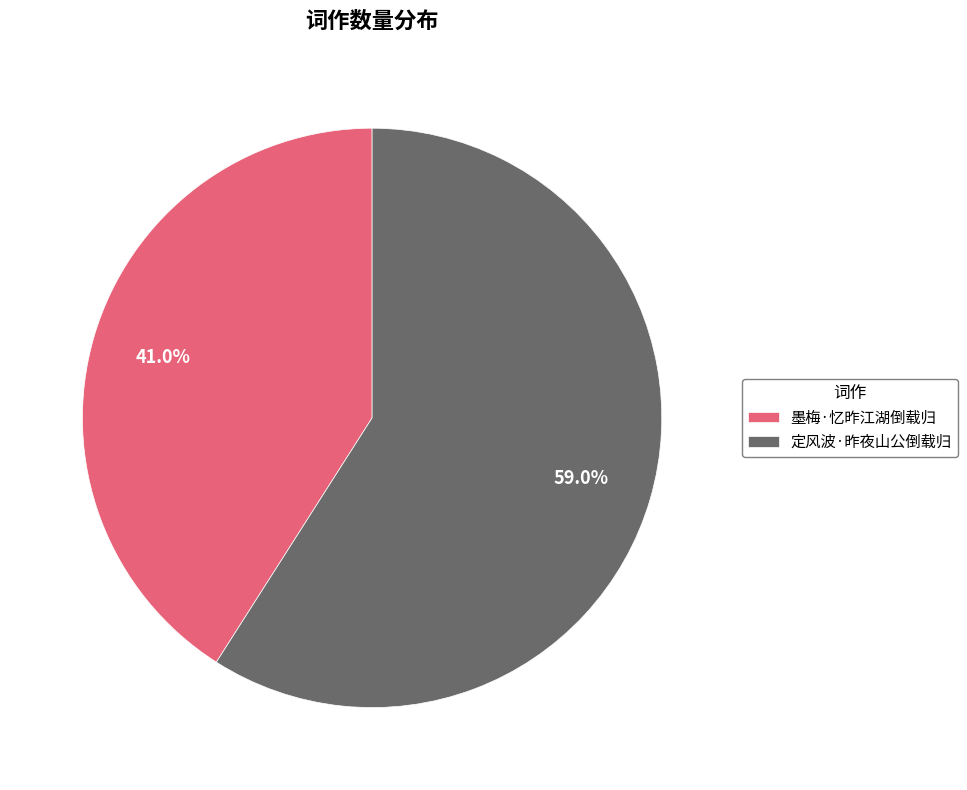

To the nearest percent, what is the average slice percentage?

50%